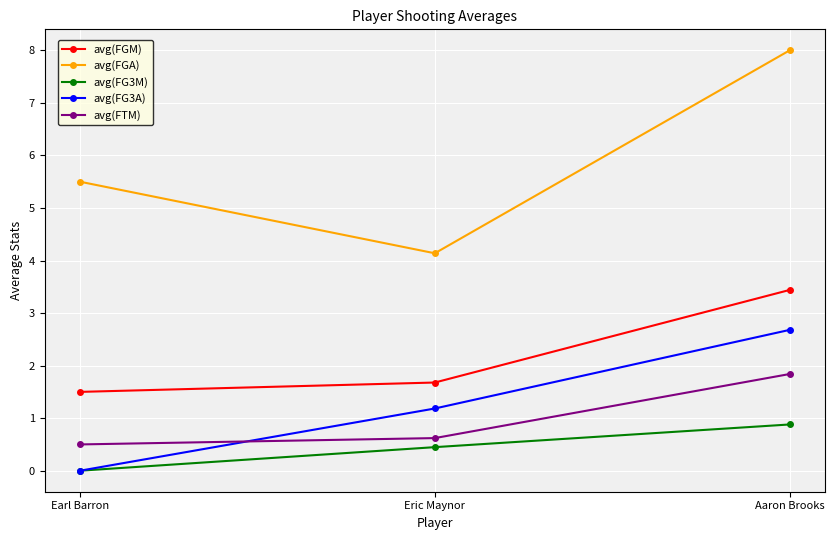

Does the chart display data point markers on the line(s)?

Yes